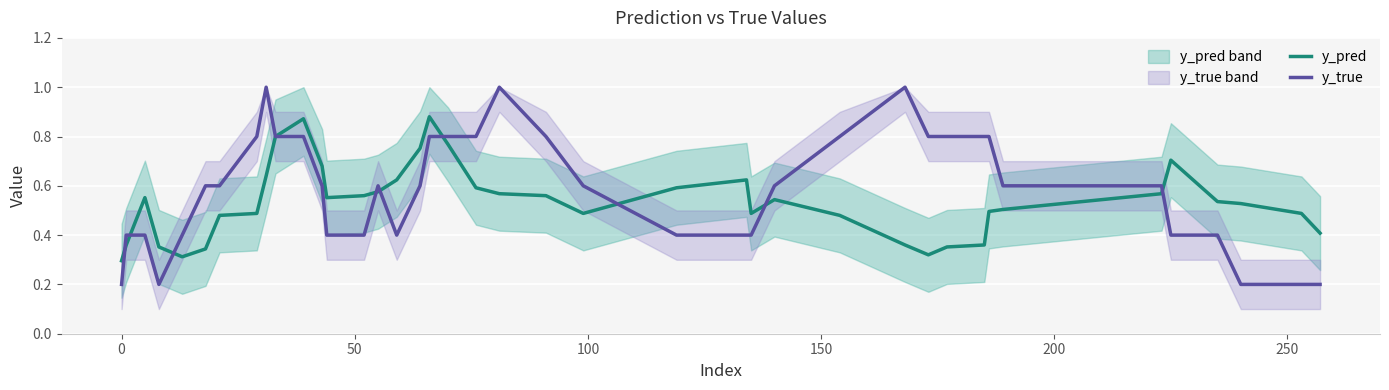

Which series has the widest spread of values?

y_true